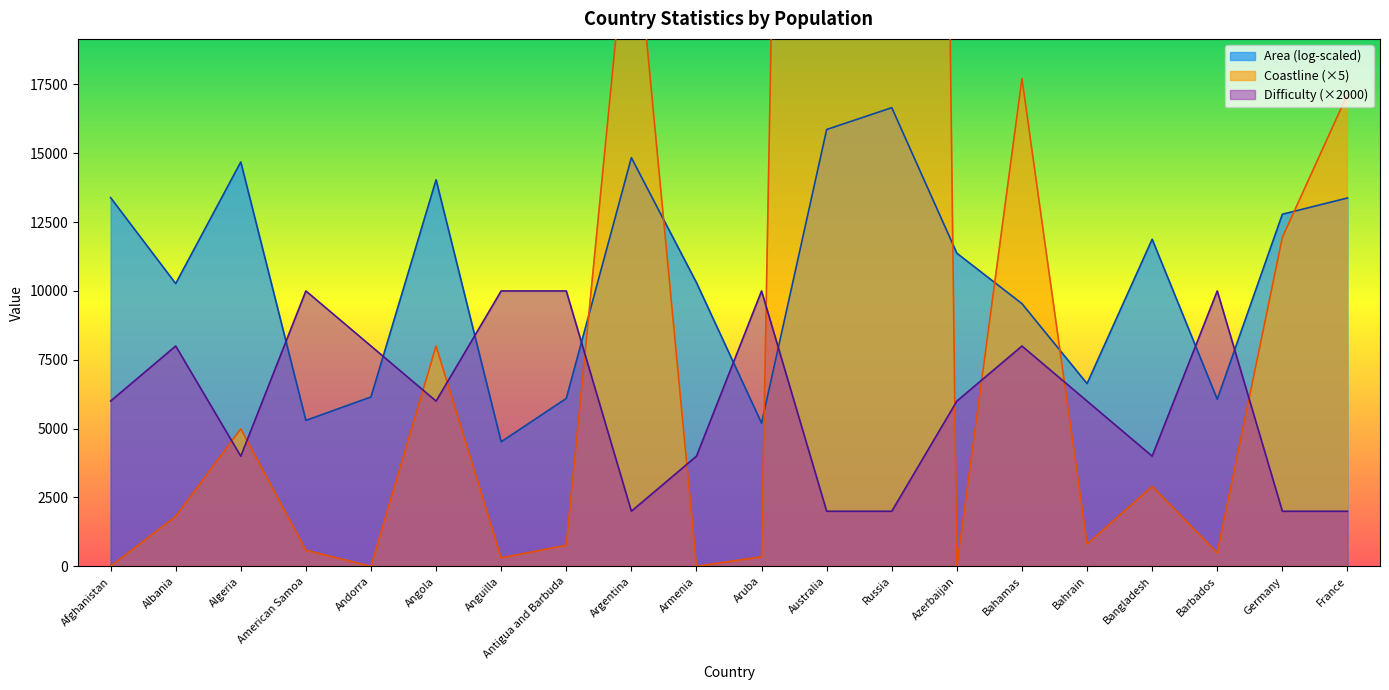

What is the lowest value of the Area (log-scaled) series?

4521.8